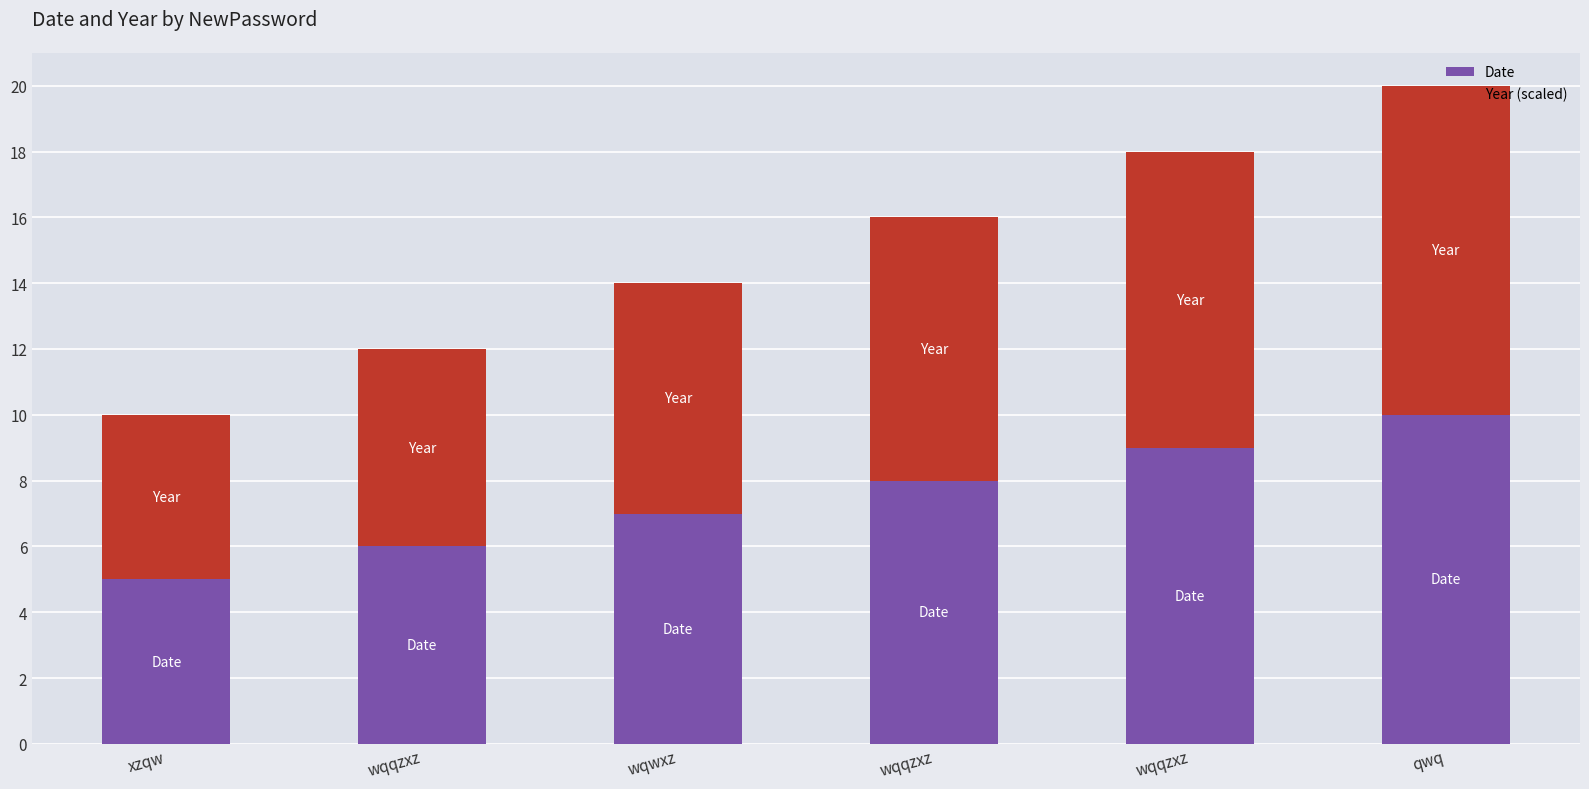

Rank the categories by Date value from lowest to highest.

xzqw, wqqzxz, wqwxz, wqqzxz, wqqzxz, qwq